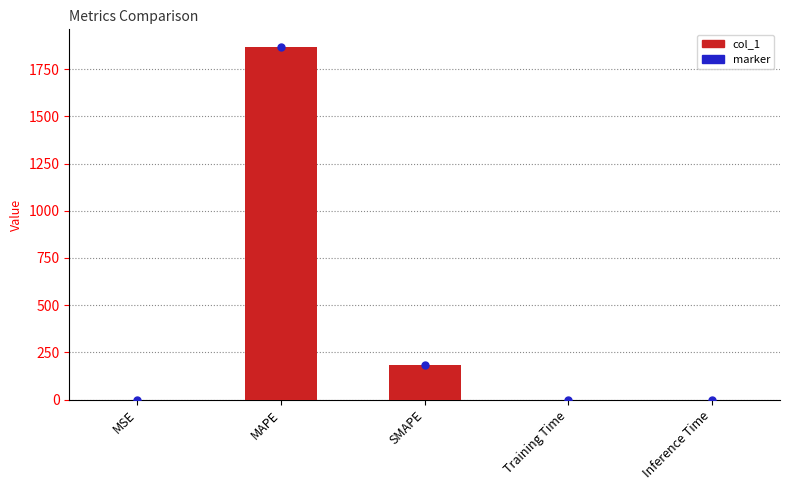

What is the change in value from MAPE to SMAPE?

-1686.9